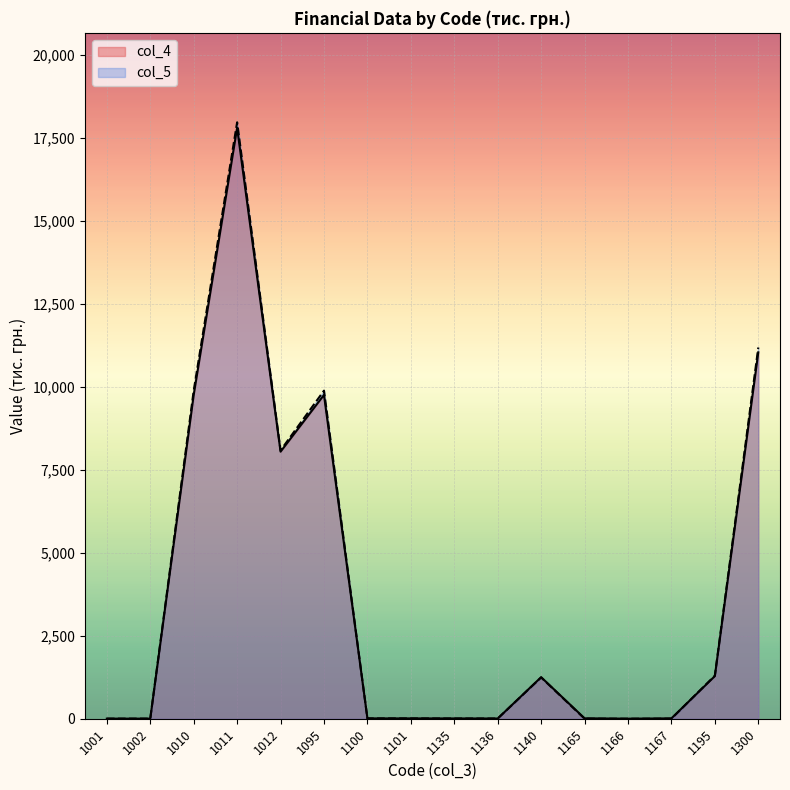

What are all the series names shown in the legend?

col_4, col_5